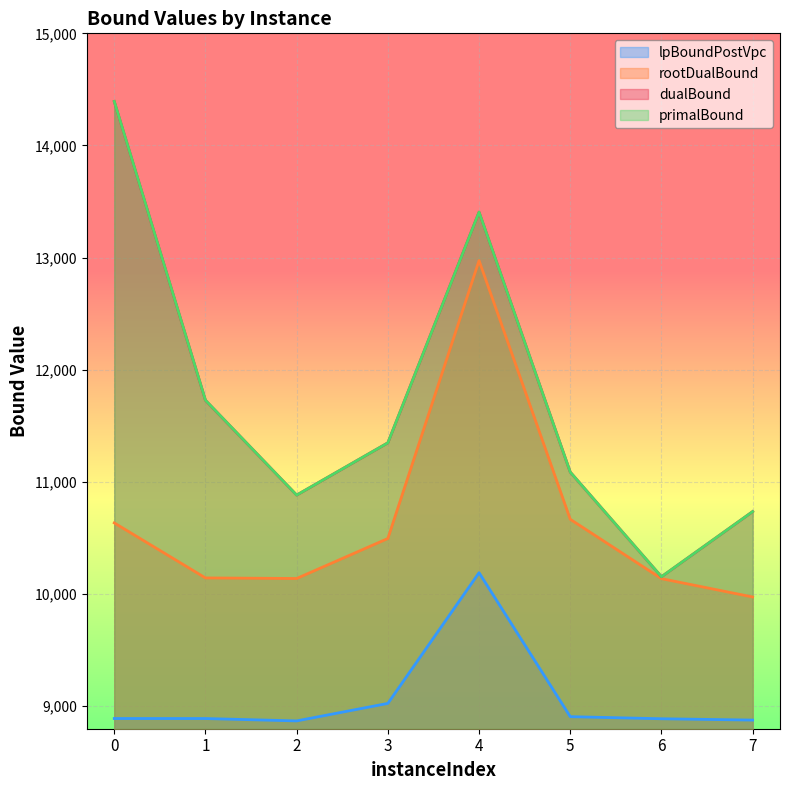

Rank the series at 5 from highest to lowest value.

dualBound, primalBound, rootDualBound, lpBoundPostVpc